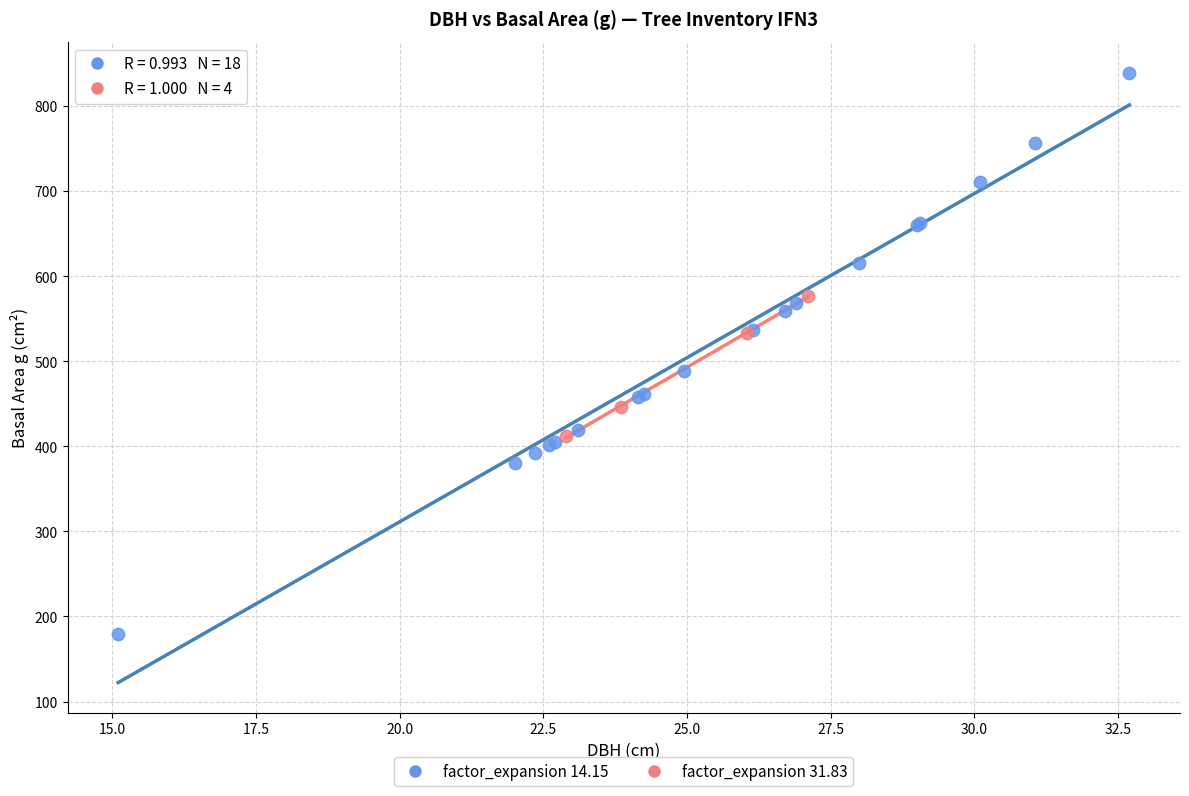

Which series has the widest spread of Y values?

factor_expansion 14.15